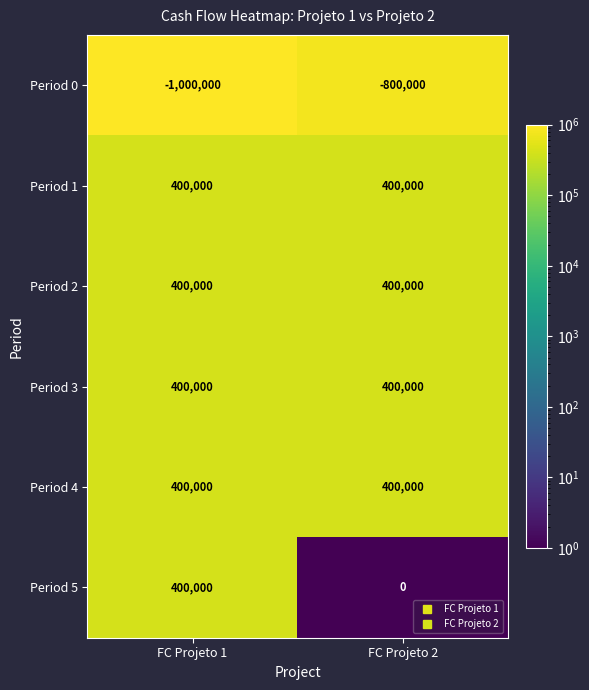

How many series are shown in this chart?

6